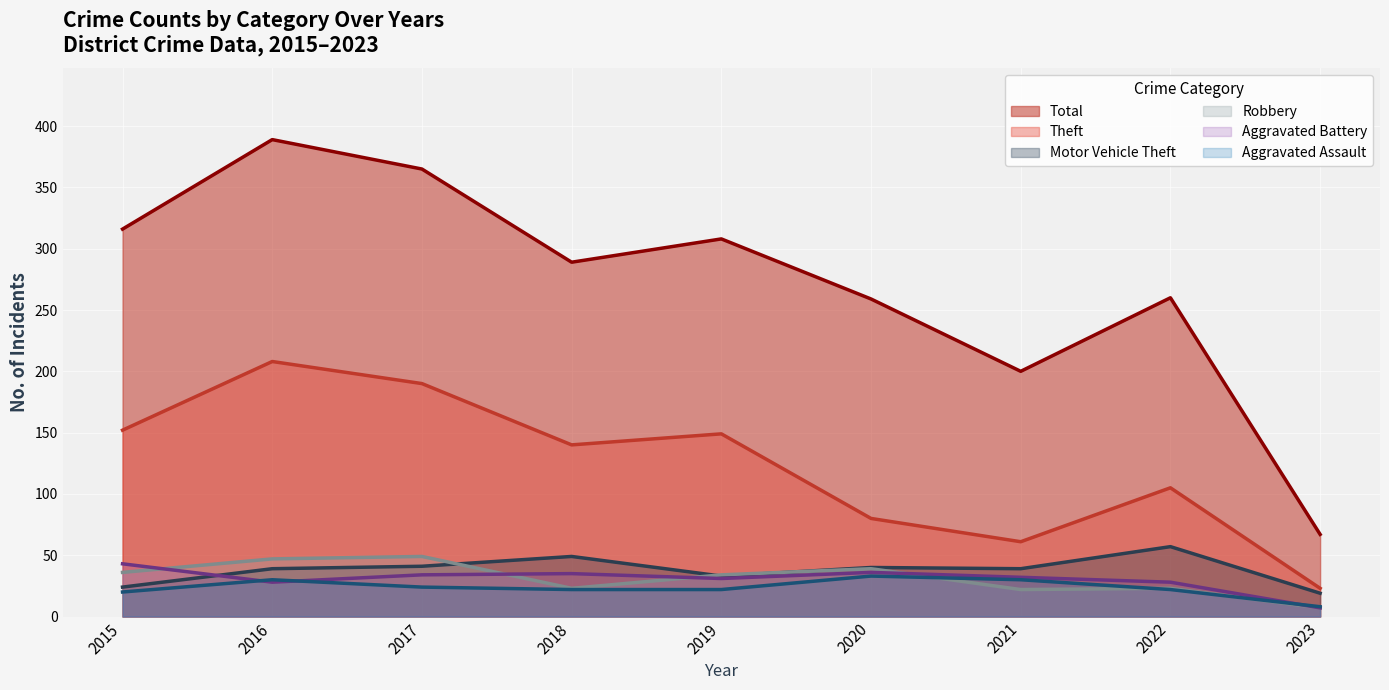

Reading right to left, list all the values displayed in this chart.

Theft: 23	105	61	80	149	140	190	208	152
Total: 67	260	200	259	308	289	365	389	316
Motor Vehicle Theft: 19	57	39	40	33	49	41	39	24
Robbery: 7	23	22	39	34	23	49	47	36
Aggravated Battery: 7	28	32	36	31	35	34	28	43
Aggravated Assault: 8	22	30	33	22	22	24	30	20